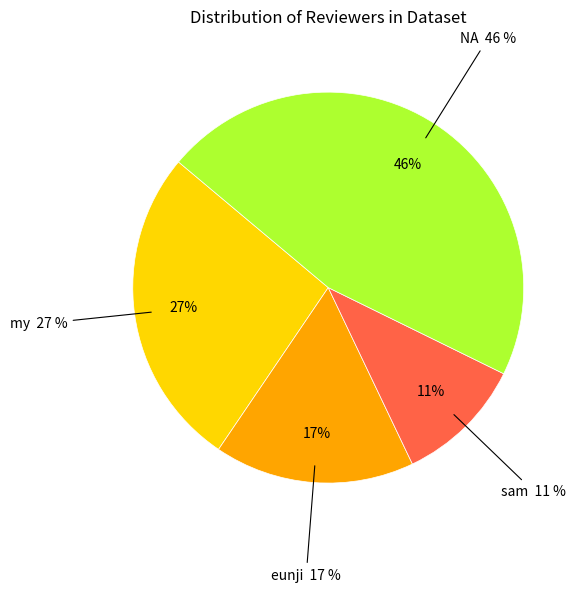

What percentage is NOT represented by sam?

89.3%